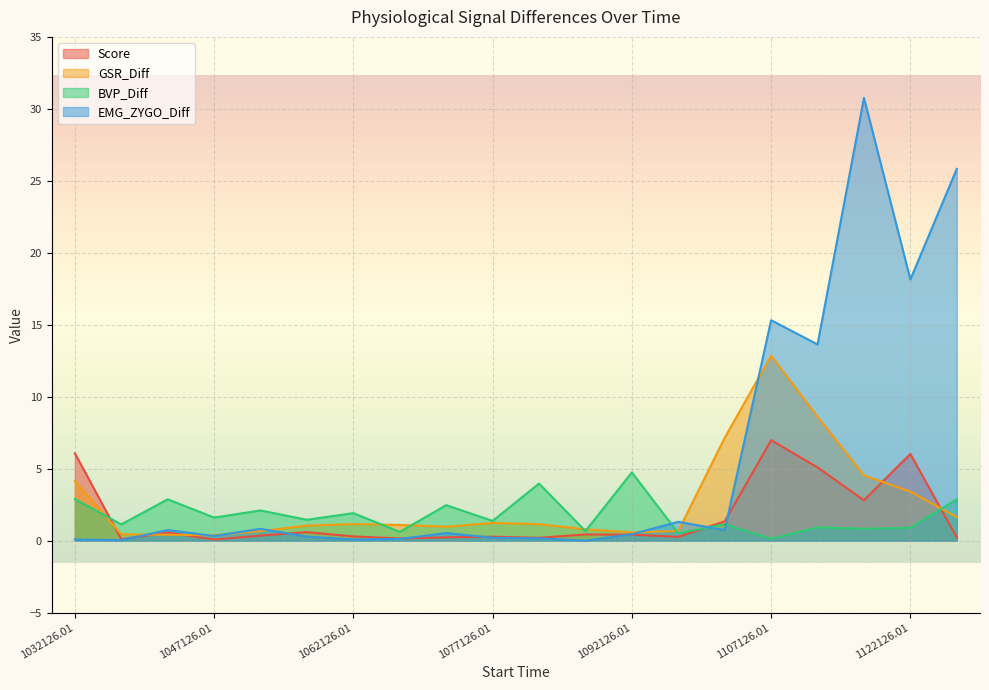

What is the total value across all series at 1092126.01?

6.2